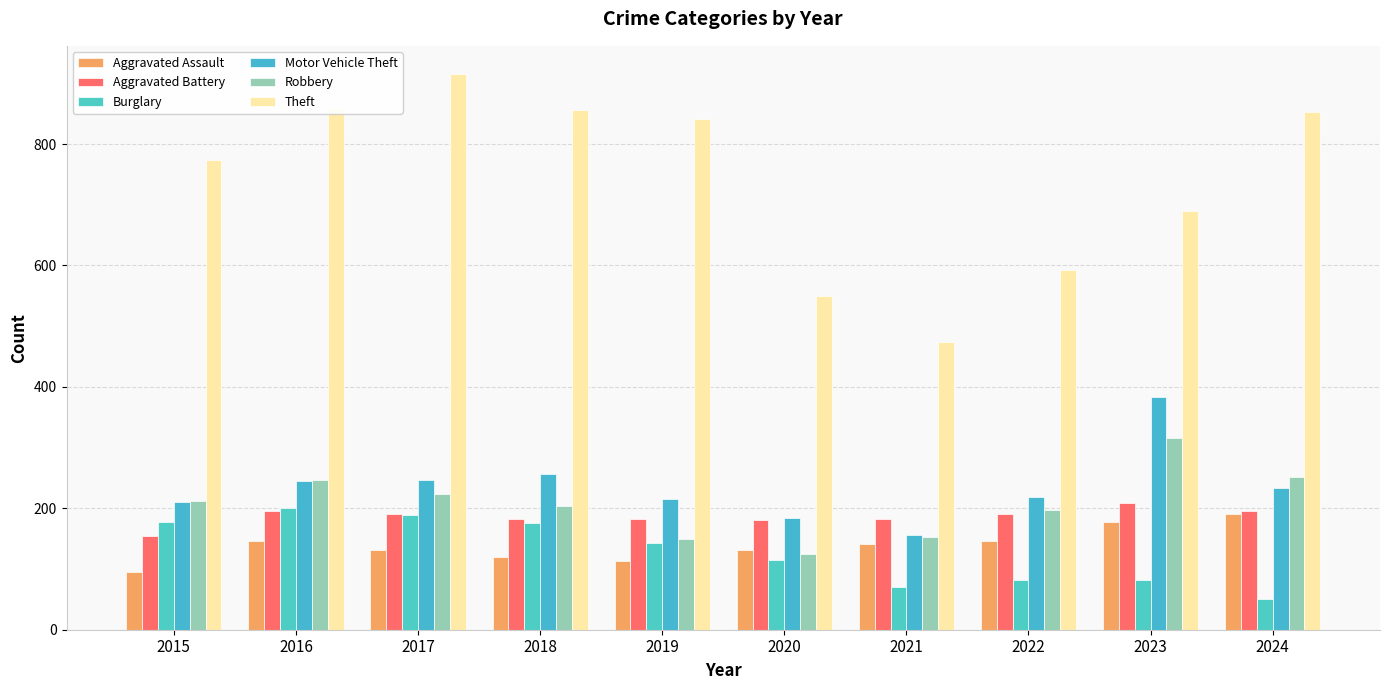

Which series has the largest total across all categories?

Theft